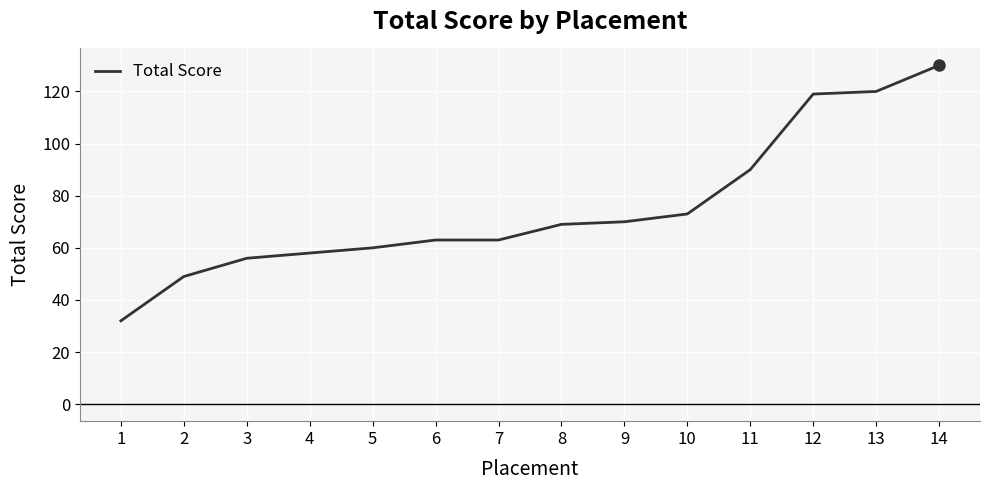

What is the change in value from 2 to 10?

+24